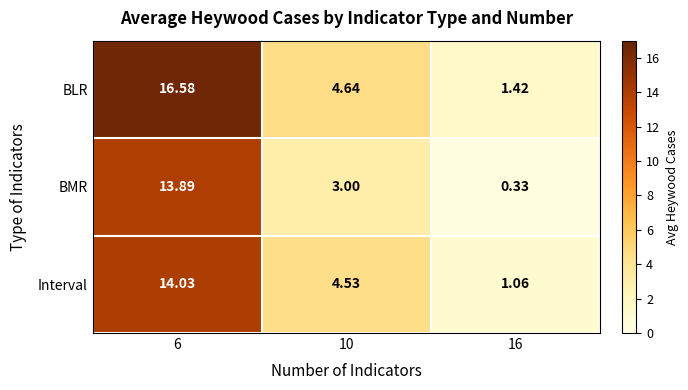

Is the value of BLR at 16 greater than the value of Interval at 6?

No